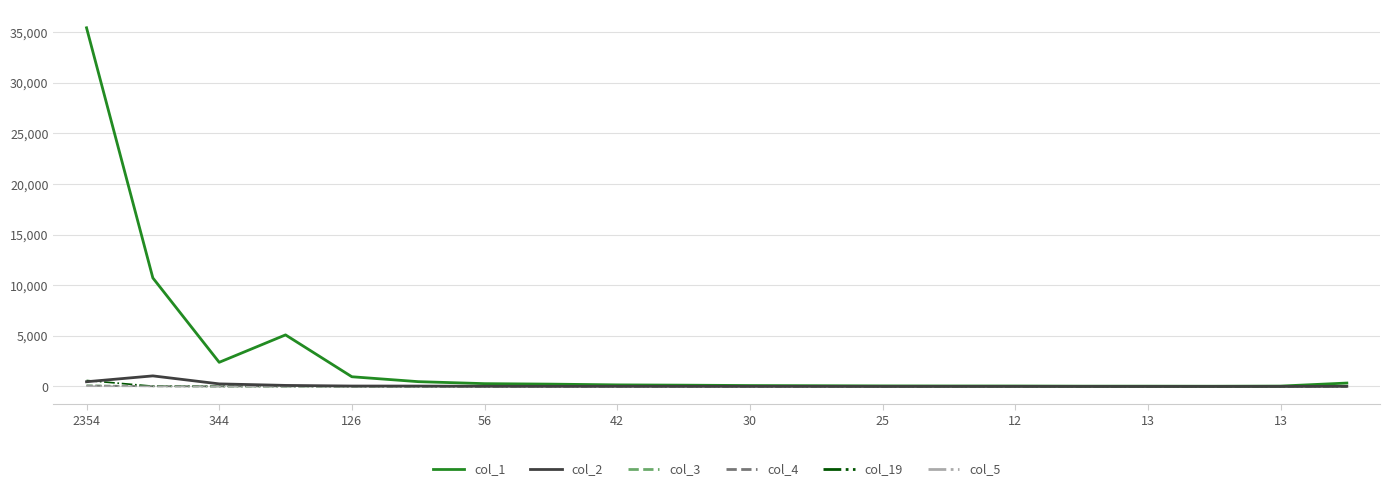

Which series has the widest spread of values?

col_1